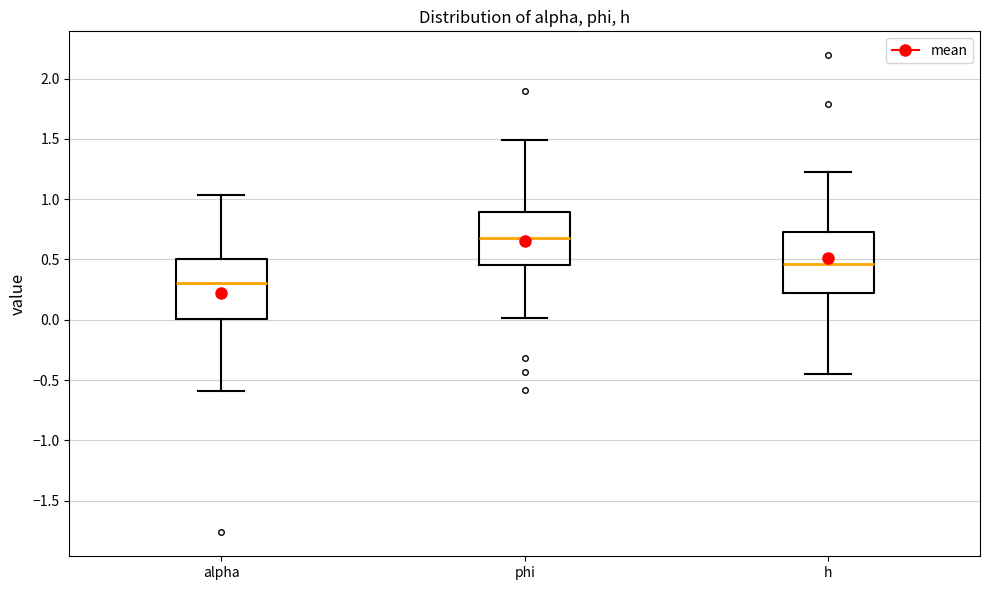

Reading left to right, transcribe this box plot: for each box, give where its median line is, the range the box spans, and where its two whiskers end, as read against the y-axis. The values are not printed on the chart, so give them approximately, as read against the axis.

alpha: median 0.30, box 0.00 to 0.50, whiskers -0.60 to 1.05
phi: median 0.70, box 0.45 to 0.90, whiskers 0.00 to 1.50
h: median 0.45, box 0.20 to 0.75, whiskers -0.45 to 1.20